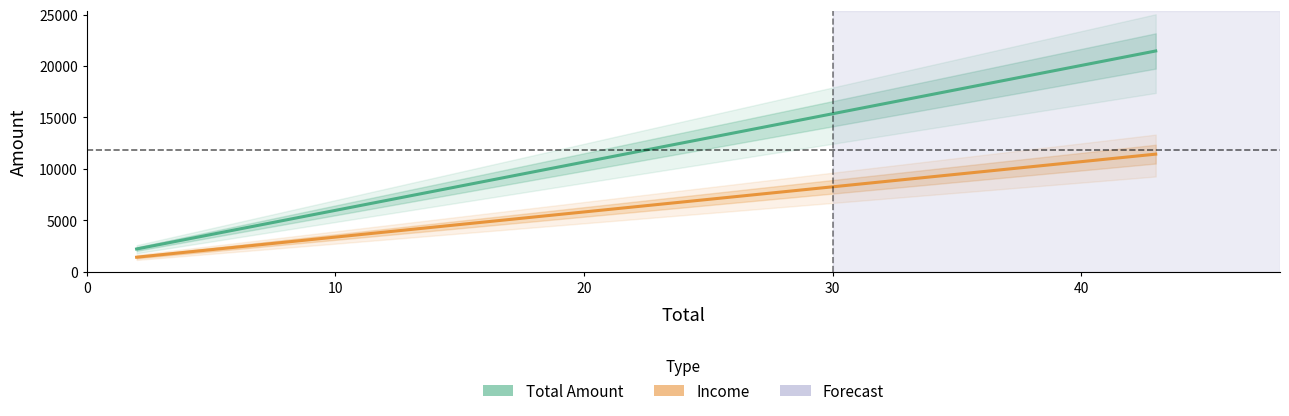

Which category has the lowest value in the Income series?

2